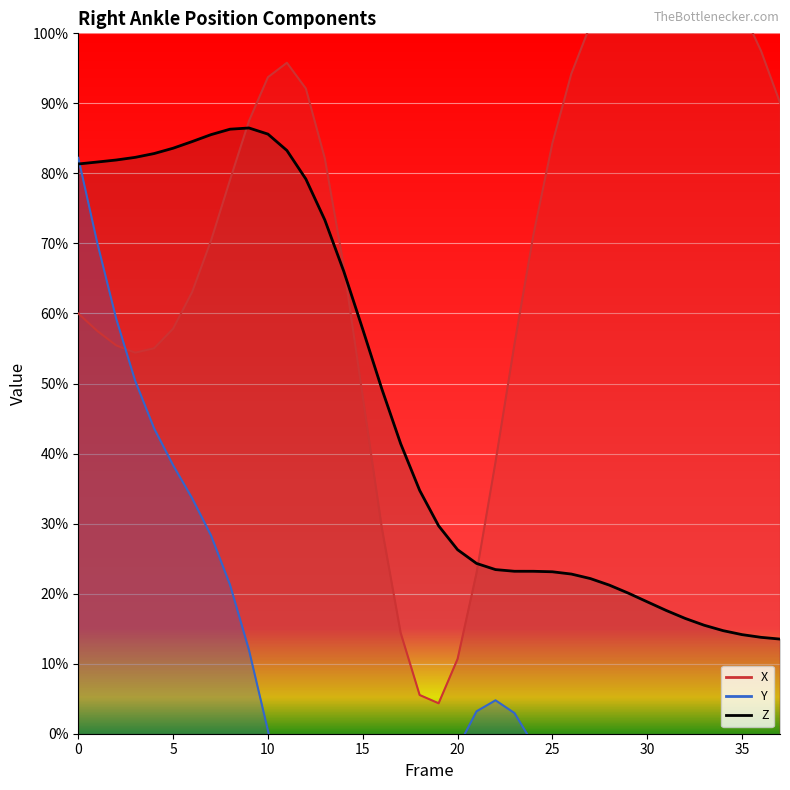

How many intersections are there between Y and Z?

1